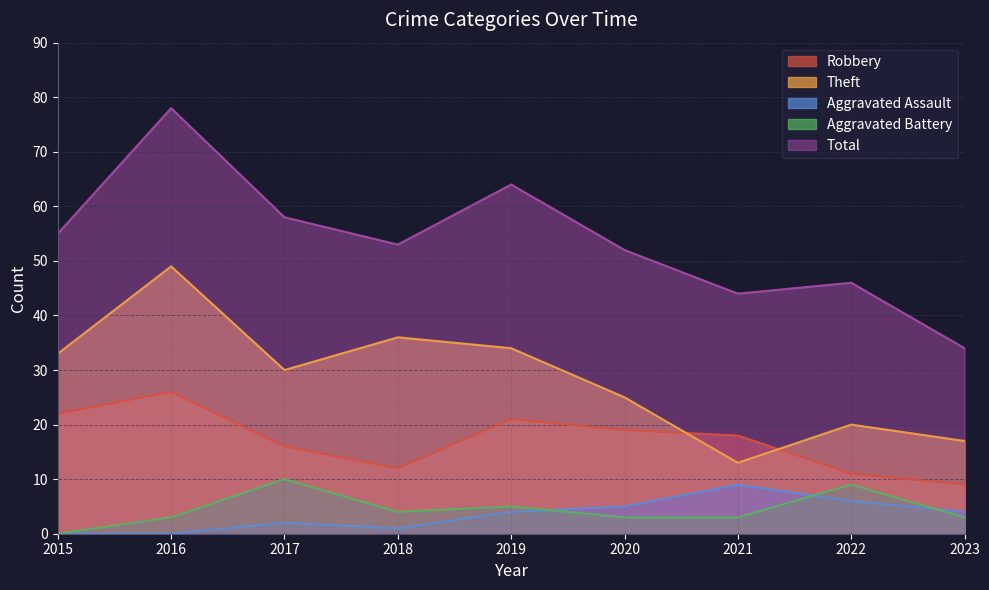

Count the Aggravated Battery values in the range 3 to 5.

6